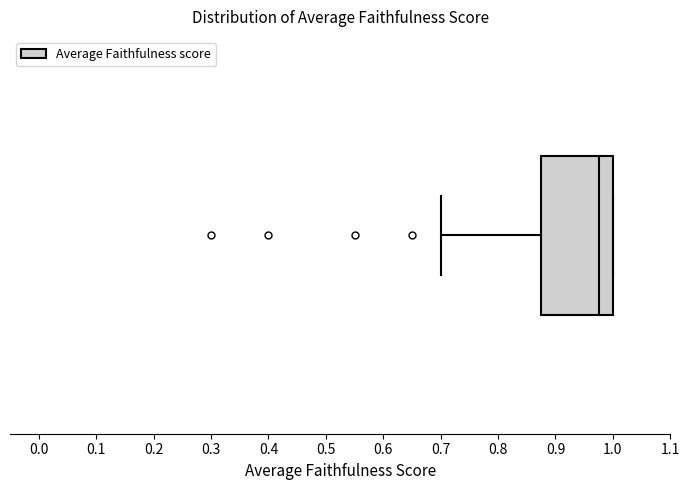

Transcribe this box plot: give where the median line is, the range the box spans, and where the two whiskers end, as read against the x-axis. The values are not printed on the chart, so give them approximately, as read against the axis.

median 0.98, box 0.88 to 1.00, whiskers 0.70 to 1.00